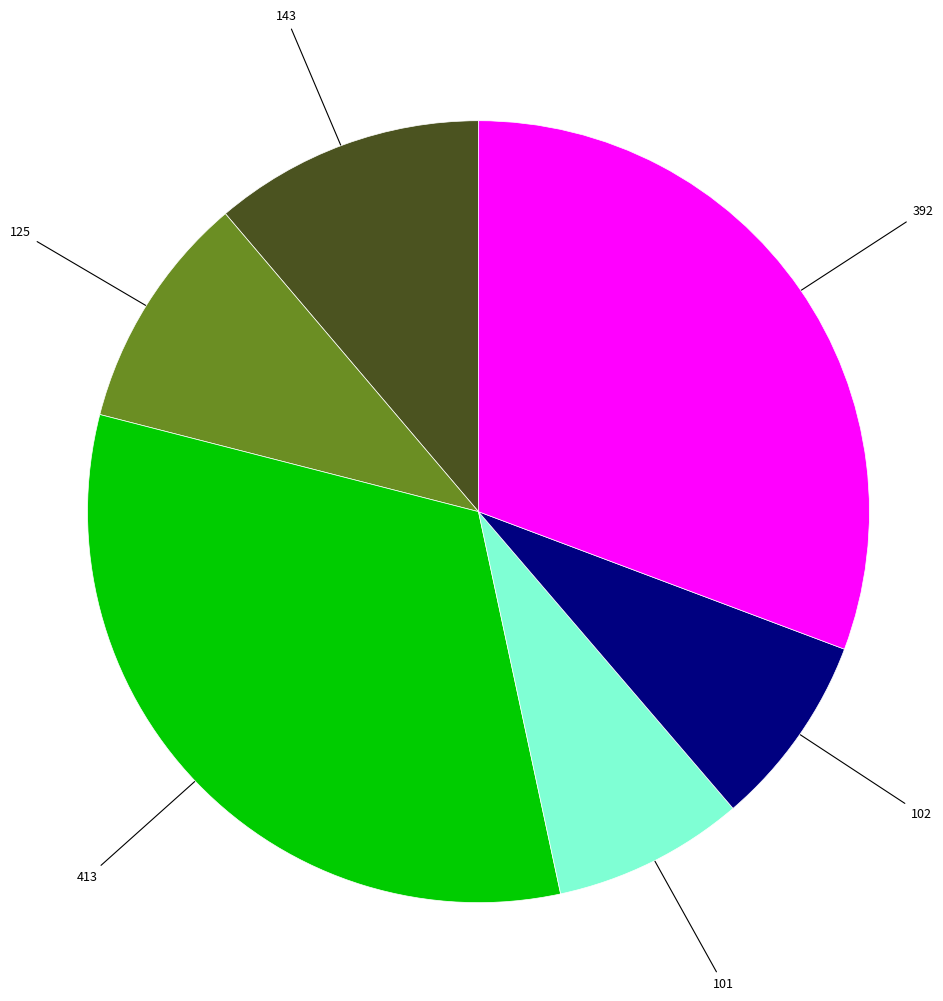

True or false: 413 accounts for 32% of the total.

True